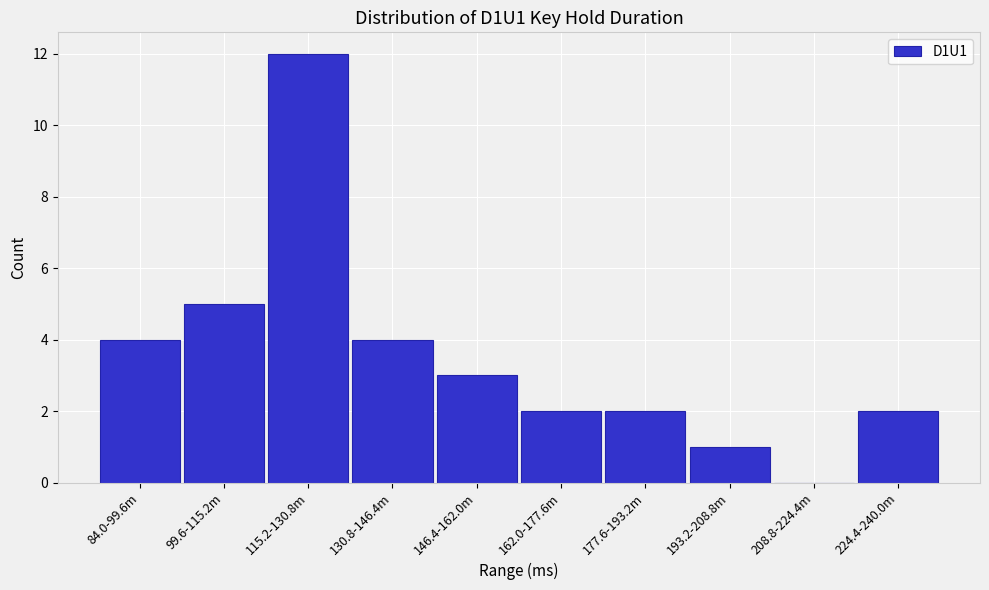

Reading left to right, transcribe all the data shown in this chart.

84.0-99.6m=4	99.6-115.2m=5	115.2-130.8m=12	130.8-146.4m=4	146.4-162.0m=3	162.0-177.6m=2	177.6-193.2m=2	193.2-208.8m=1	208.8-224.4m=0	224.4-240.0m=2